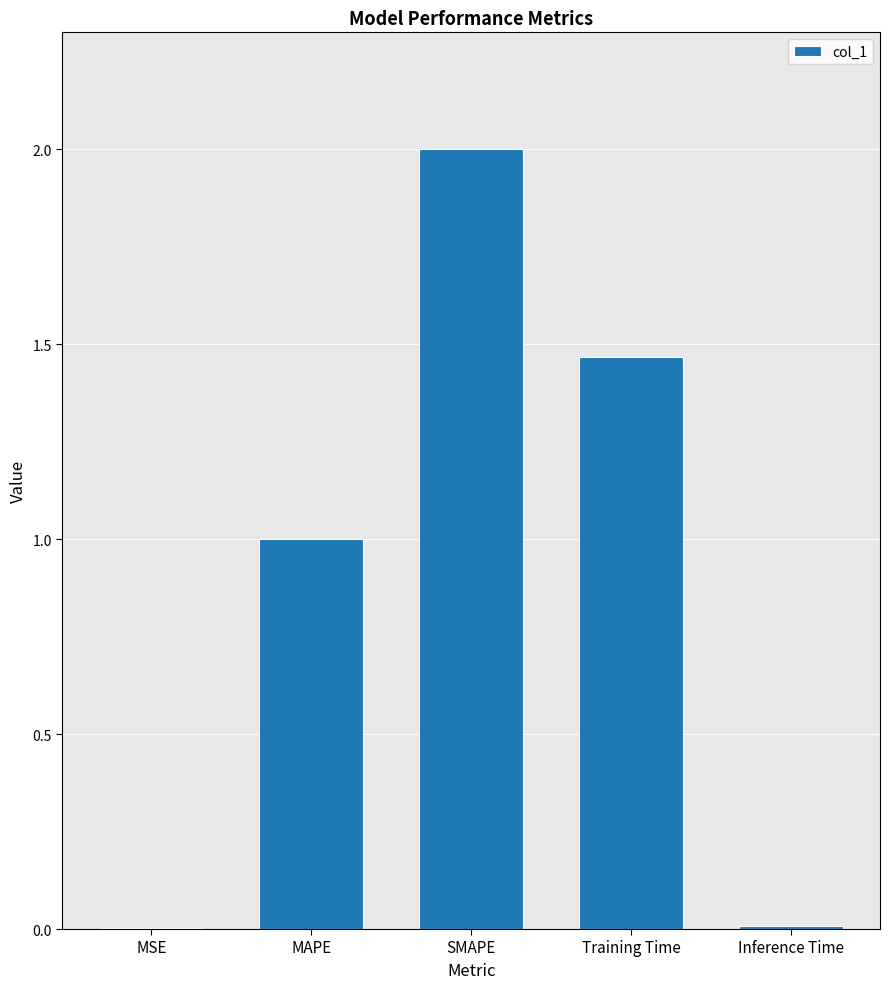

At which label is the value closest to 1?

MAPE